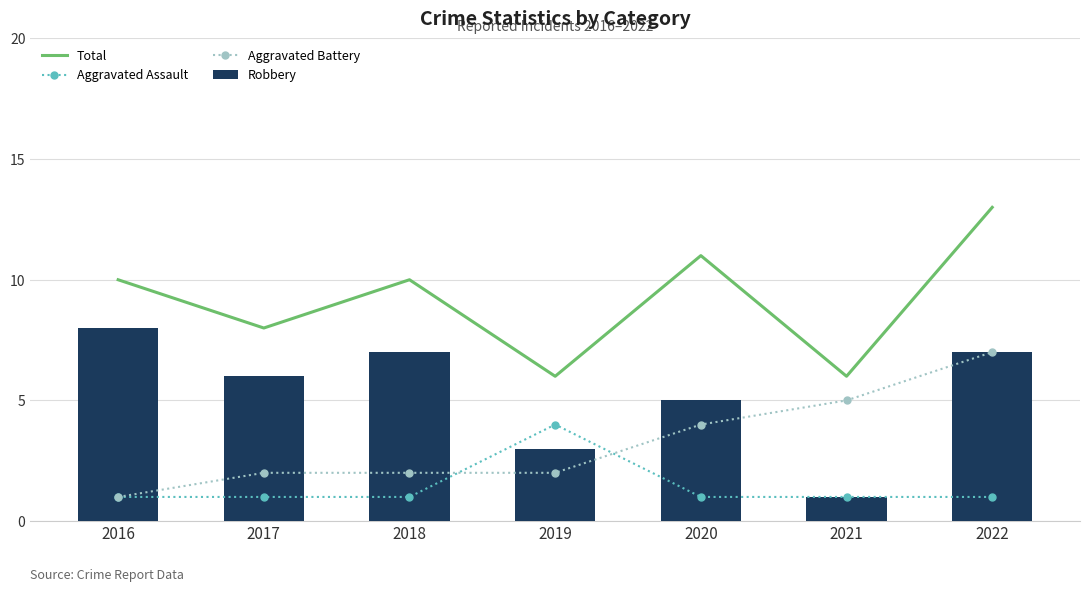

Reading right to left, extract all data points from this chart.

Total: 13	6	11	6	10	8	10
Aggravated Assault: 1	1	1	4	1	1	1
Aggravated Battery: 7	5	4	2	2	2	1
Robbery: 7	1	5	3	7	6	8